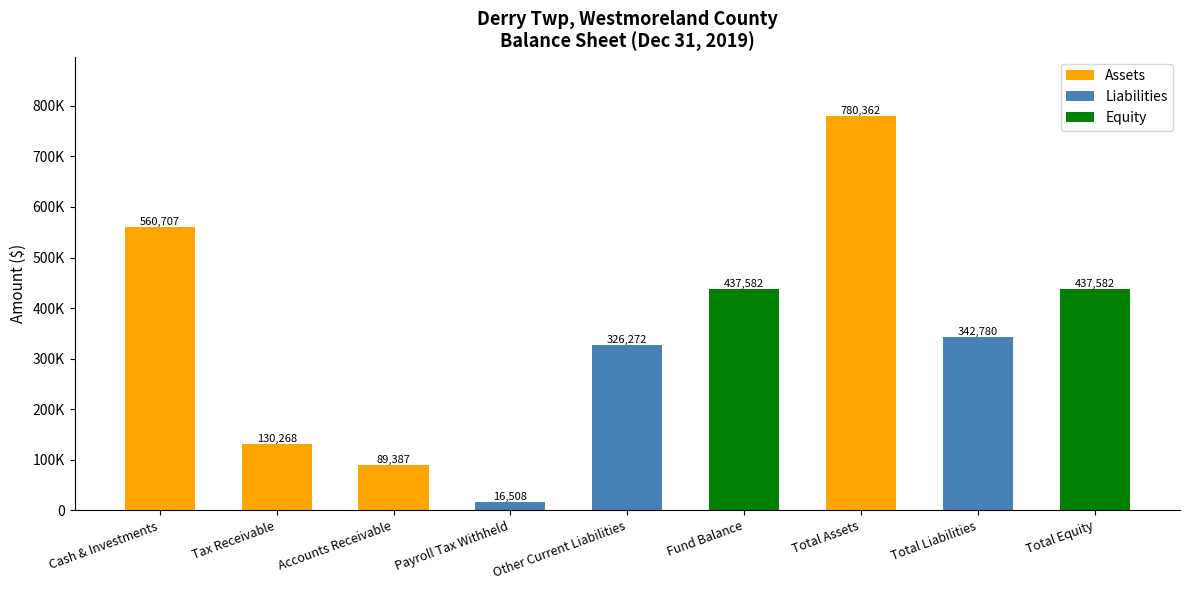

True or false: Equity has a value of 0 at Other Current Liabilities.

True